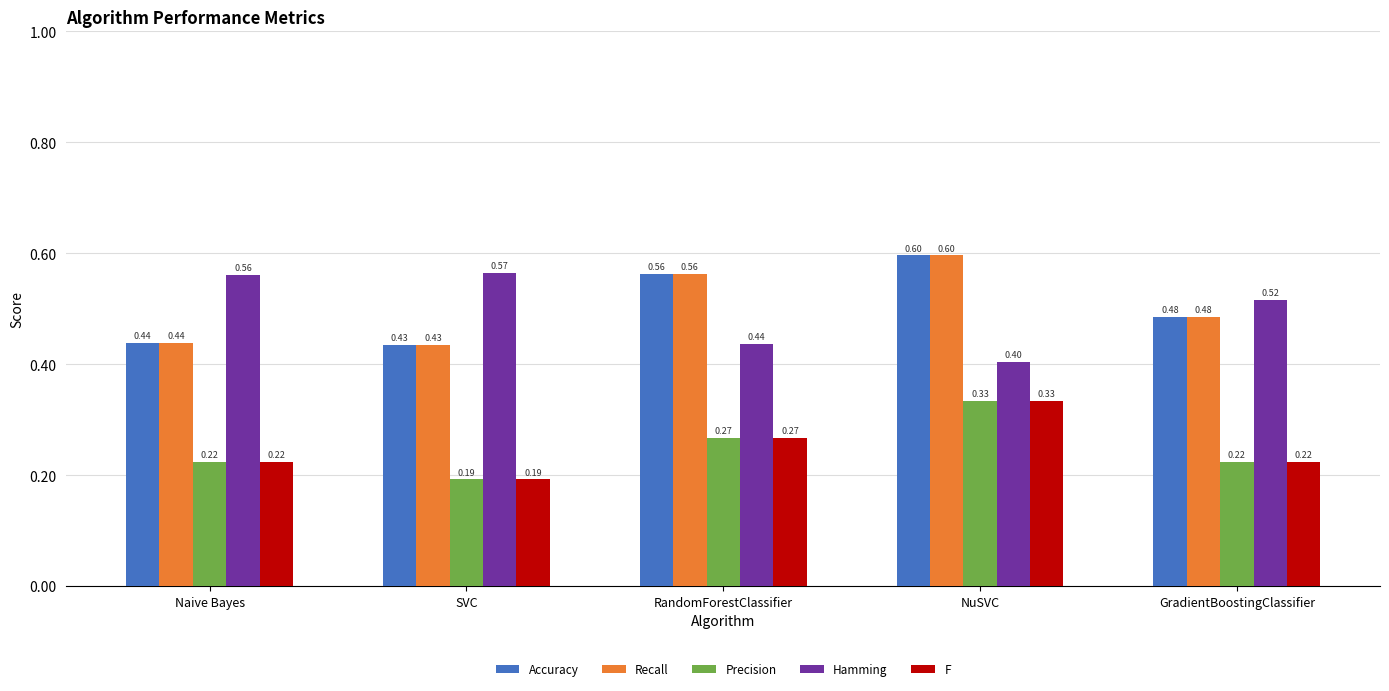

Count the Accuracy values in the range 0 to 1.

5